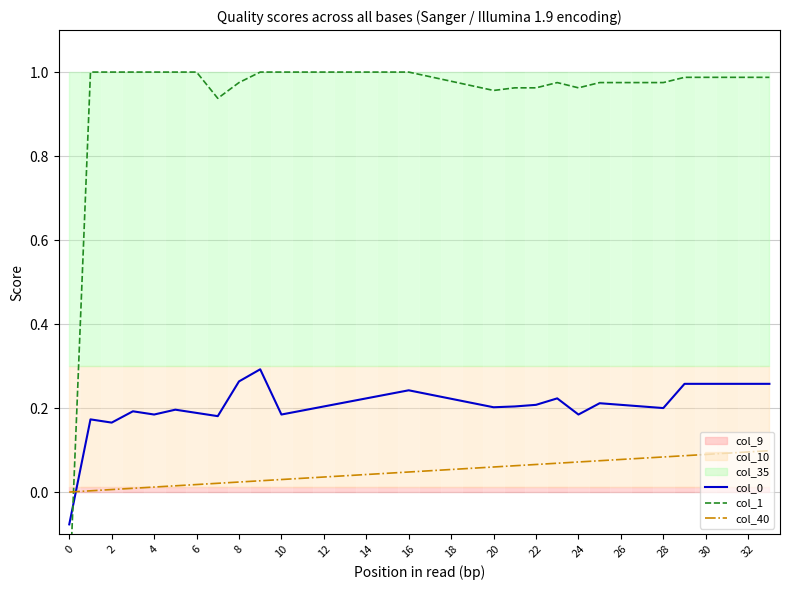

The value of col_40 at 4 is 0.0. True or false?

True